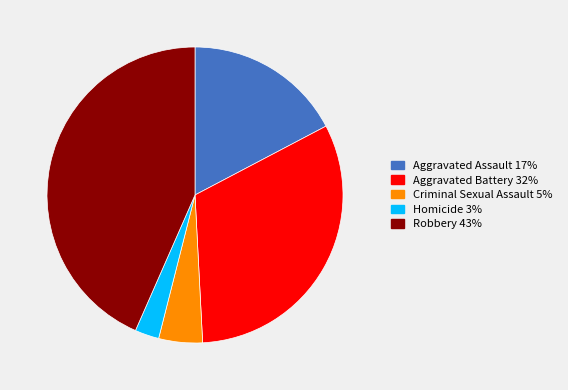

Count the number of slices in the pie.

5